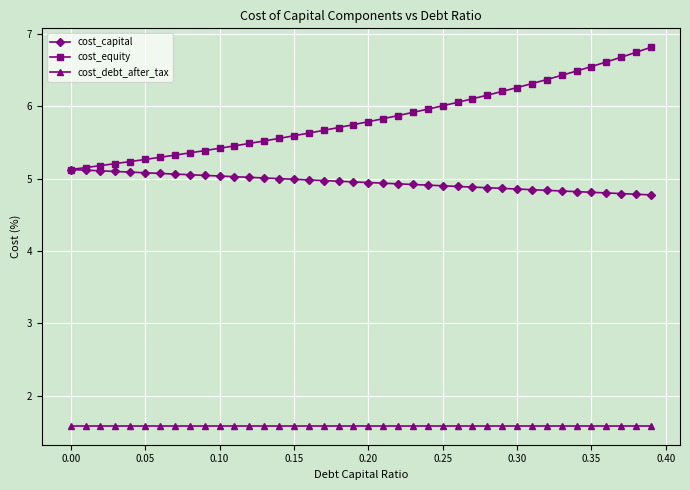

At how many categories does at least one series exceed 1?

40